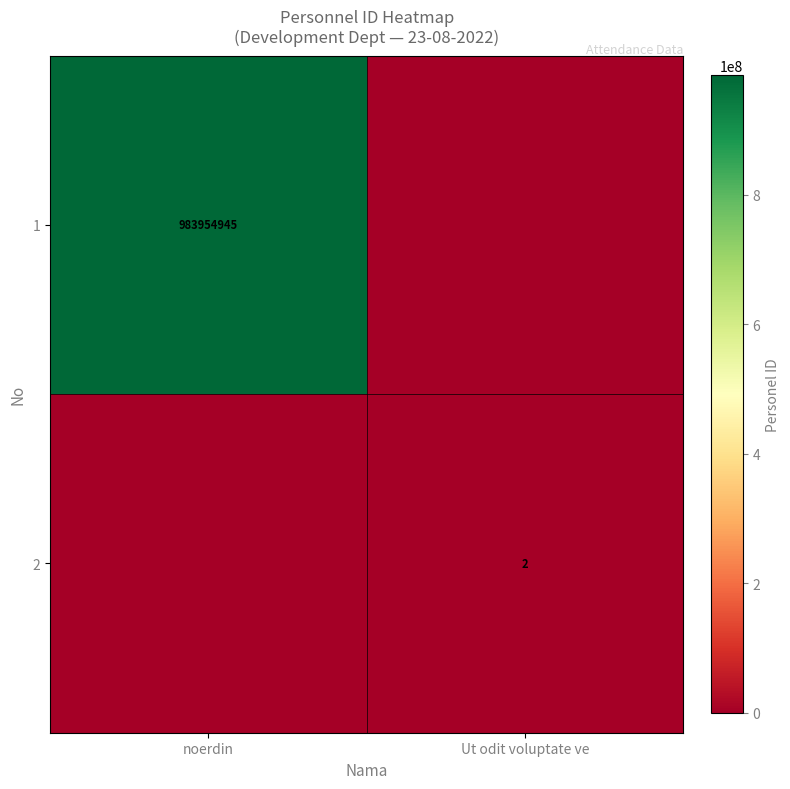

True or false: 1 has a value of 392045856 at noerdin.

False